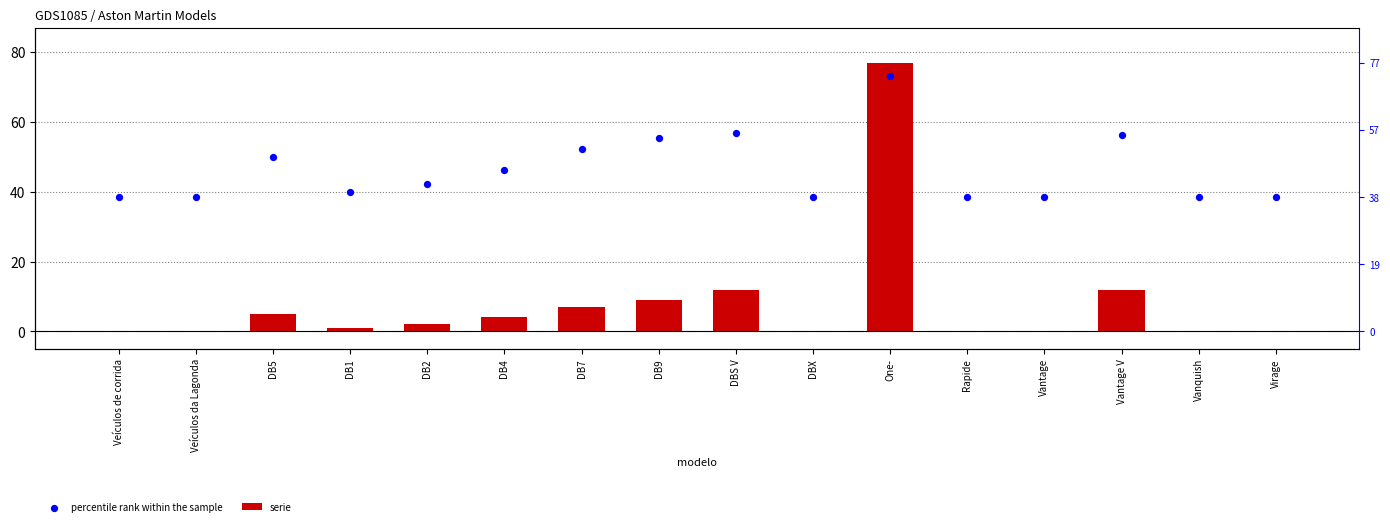

Which series contains the highest Y value?

serie